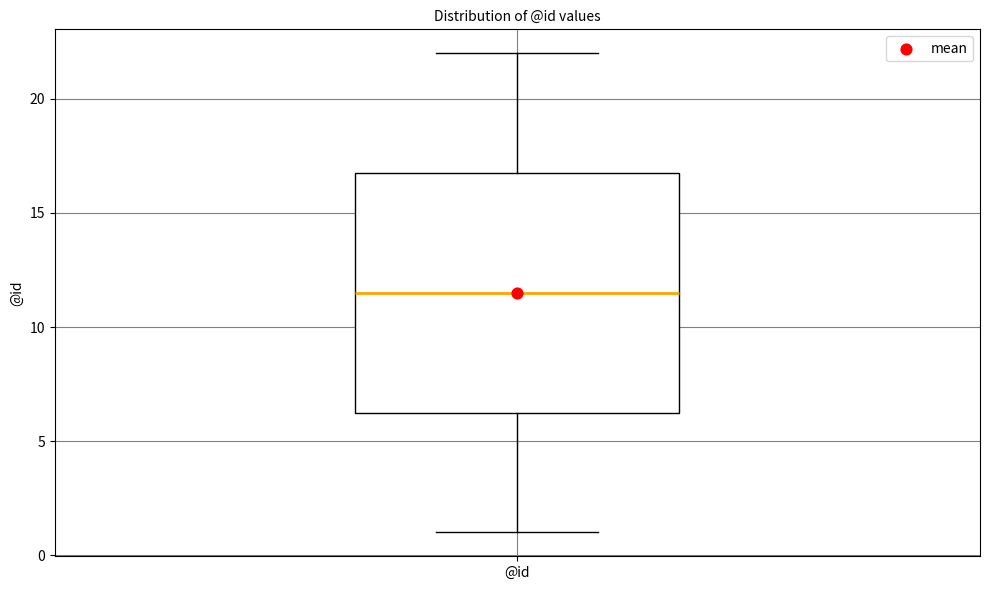

Read this box plot against the y-axis: the position of the median line, the range covered by the box, and the ends of both whiskers. The values are not printed on the chart, so give them approximately, as read against the axis.

median 11.5, box 6.5 to 17.0, whiskers 1.0 to 22.0